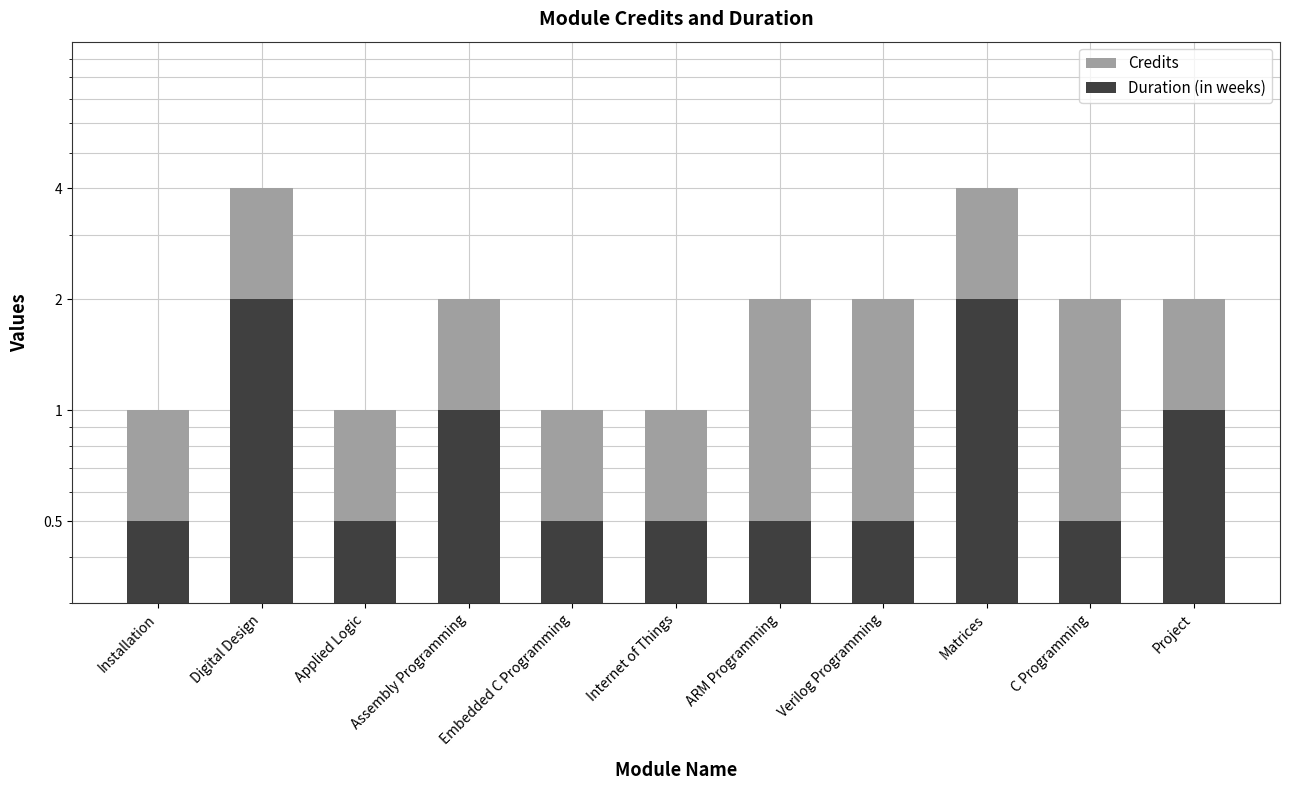

What is the highest value of the Credits series?

4.0